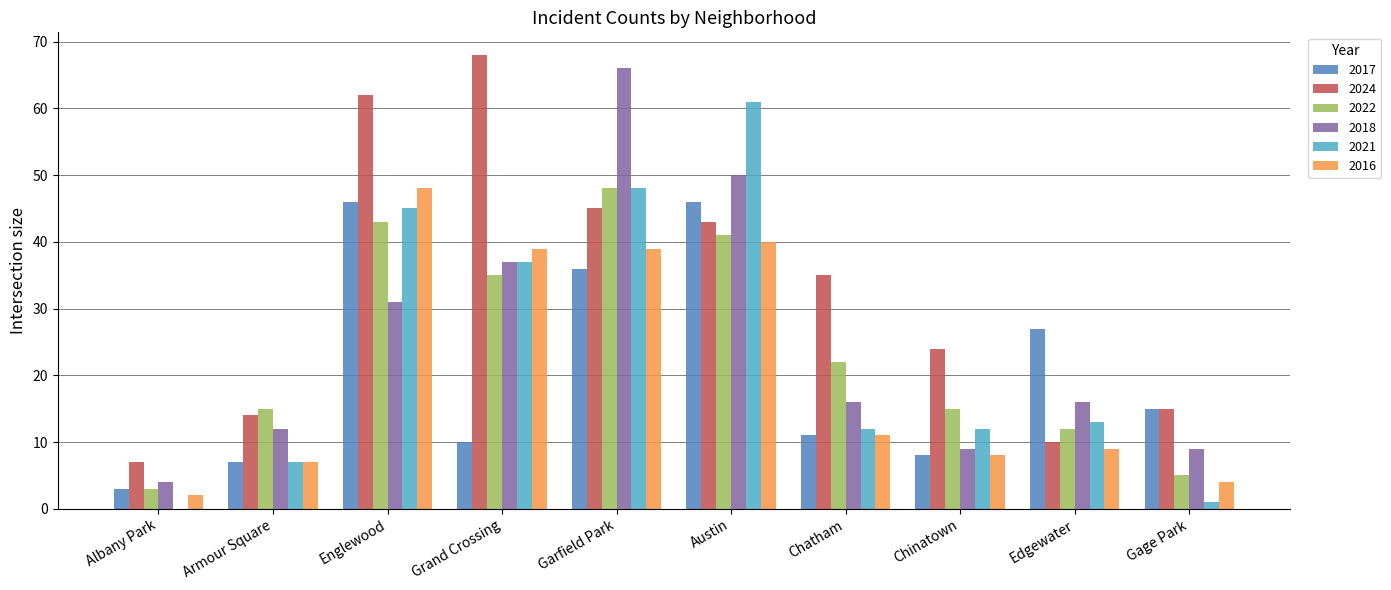

Is the value of 2022 at Armour Square greater than the value of 2021 at Garfield Park?

No